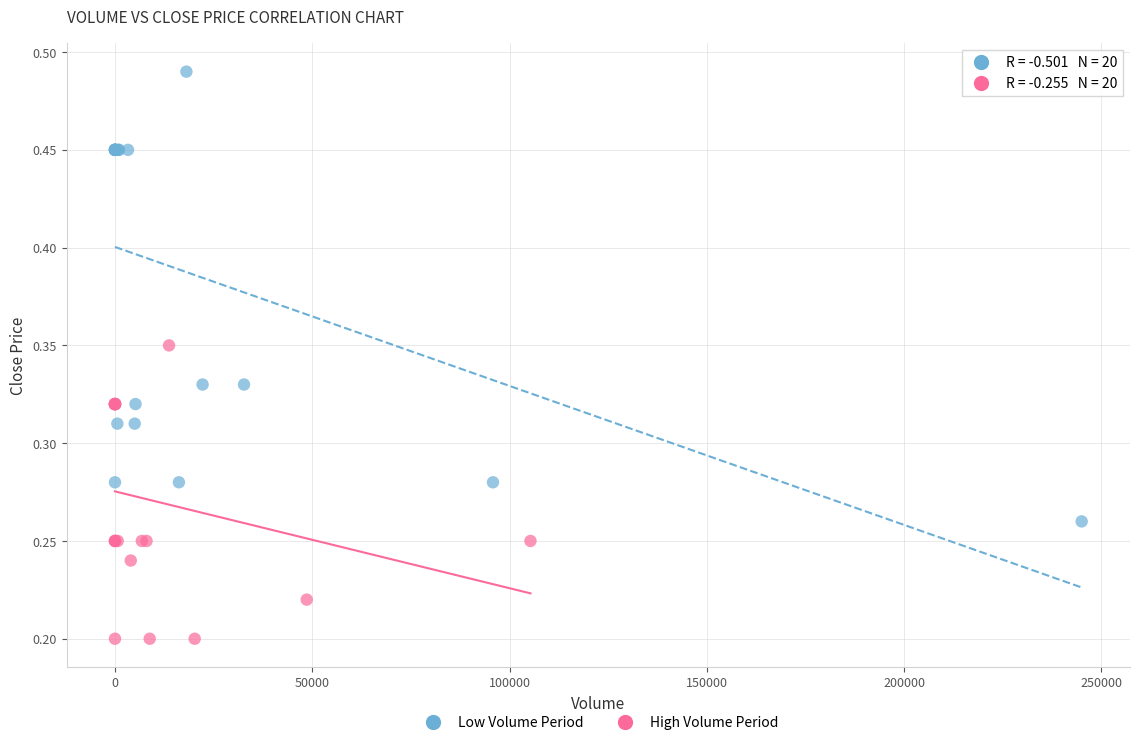

Which series contains the lowest Y value?

High Volume Period